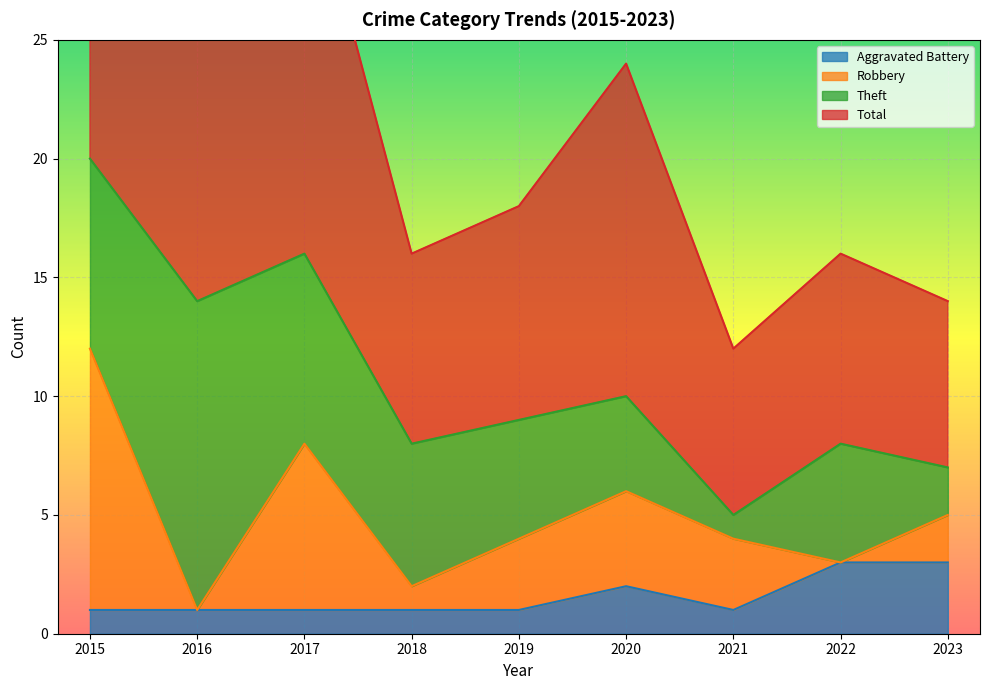

The Aggravated Battery series shows 2 at 2018. True or false?

False